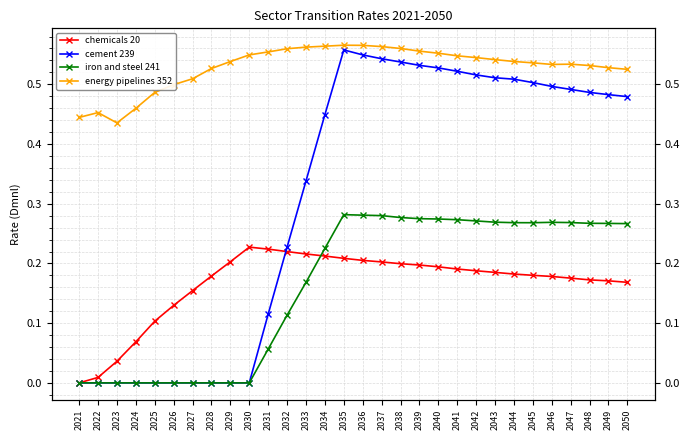

Which series changed the most between 2026 and 2028?

chemicals 20